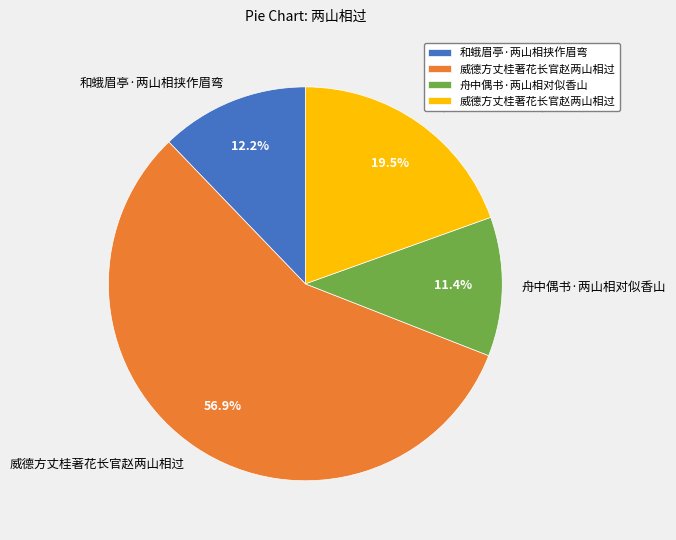

Is there any slice that represents more than half of the pie?

Yes